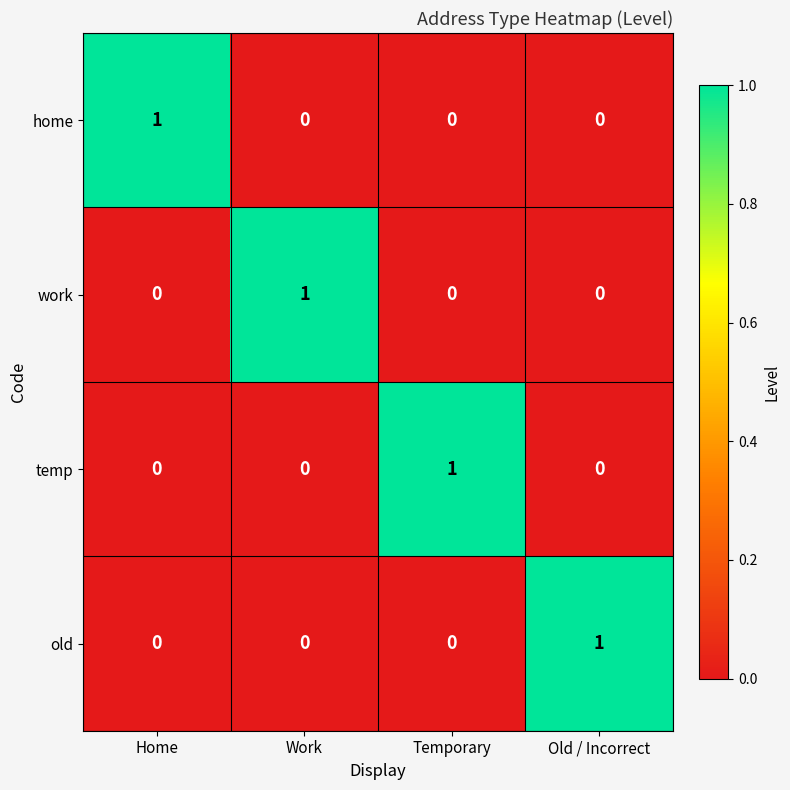

The value of temp at Old / Incorrect is 0. True or false?

True